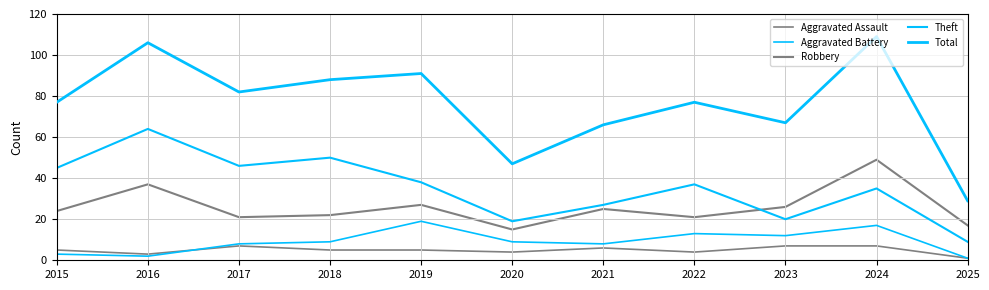

Which label corresponds to the smallest value in the chart?

2025